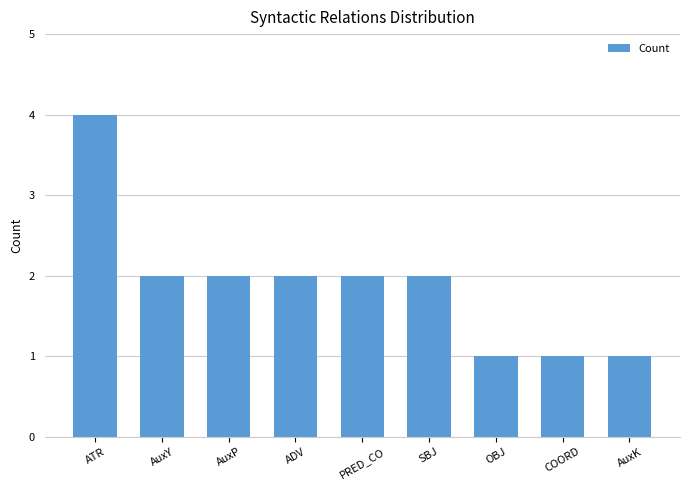

True or false: the data shows 2 at ATR.

False